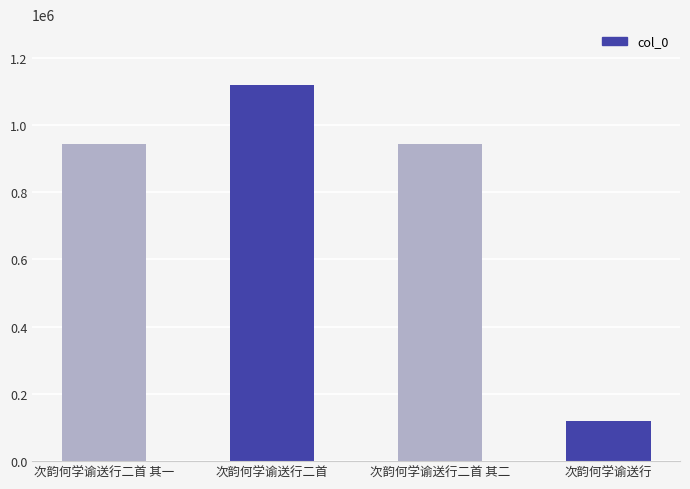

At which category does the chart reach its minimum across all series?

次韵何学谕送行